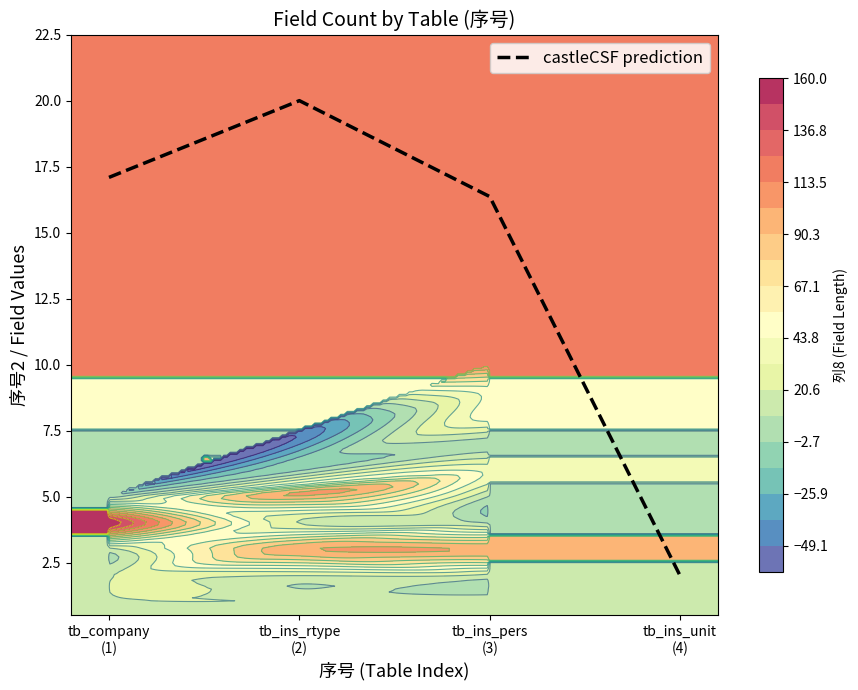

List the labels in order of value, largest first.

tb_ins_rtype
(2), tb_company
(1), tb_ins_pers
(3), tb_ins_unit
(4)